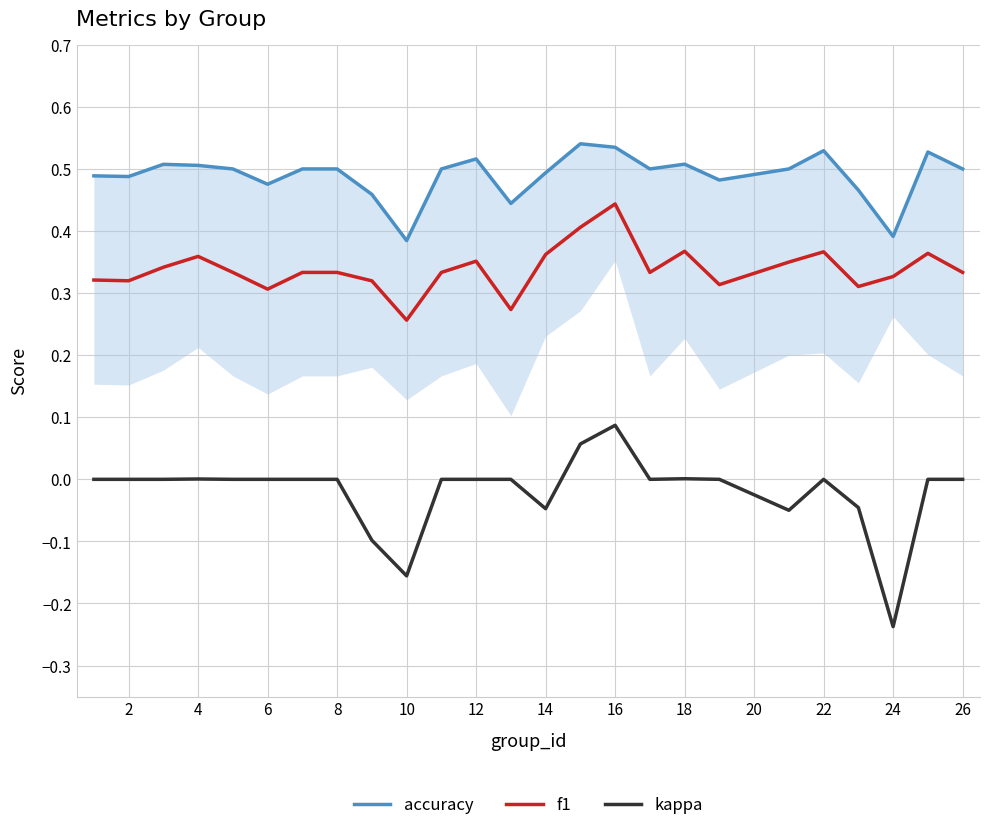

In f1, how many points are higher than both neighbors (excluding endpoints)?

6